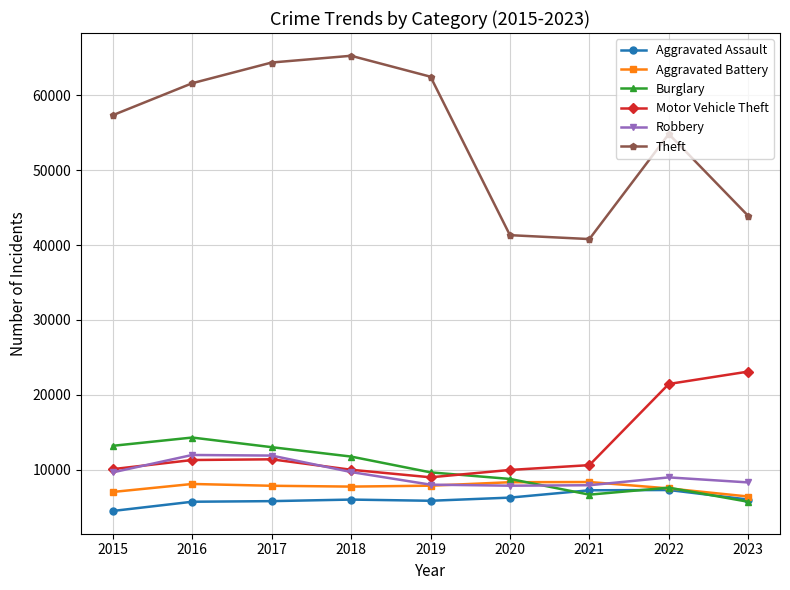

Which series has the largest range (max minus min)?

Theft